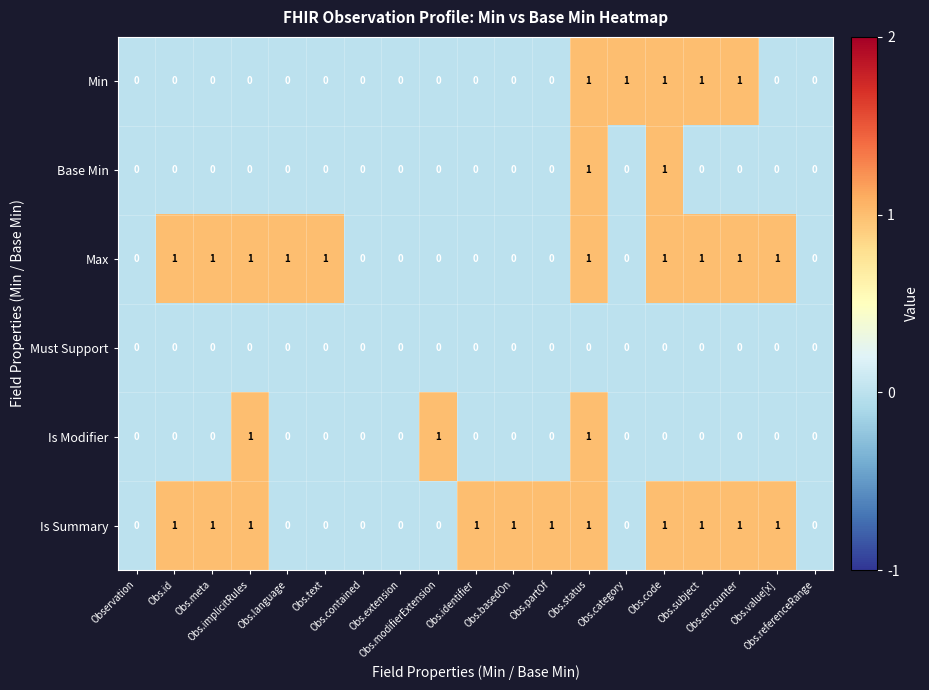

Which series has the largest total across all categories?

Is Summary